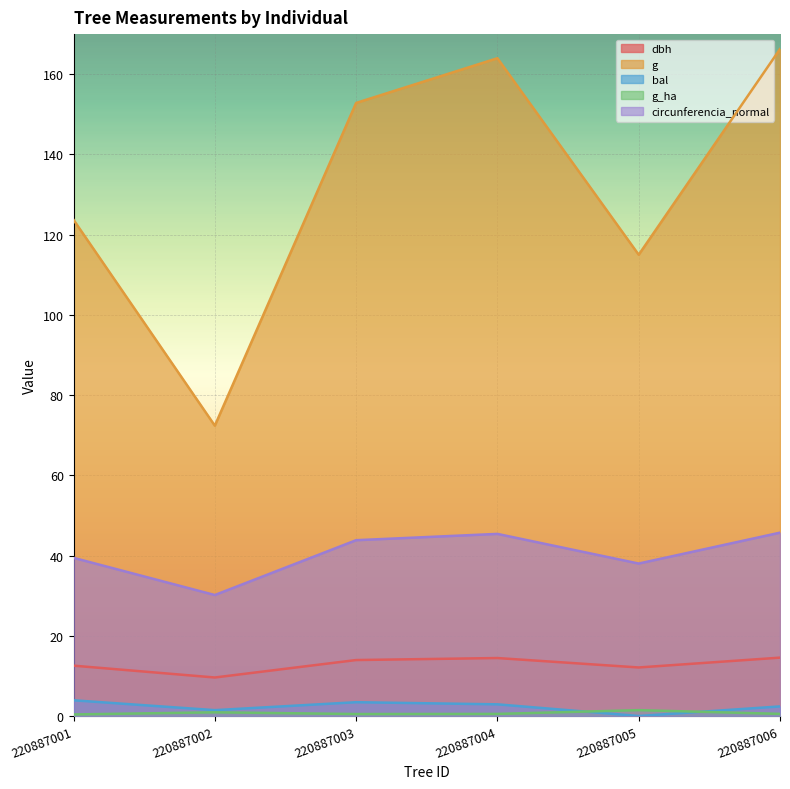

Is the value of bal at 220887001 greater than the value of g_ha at 220887005?

Yes